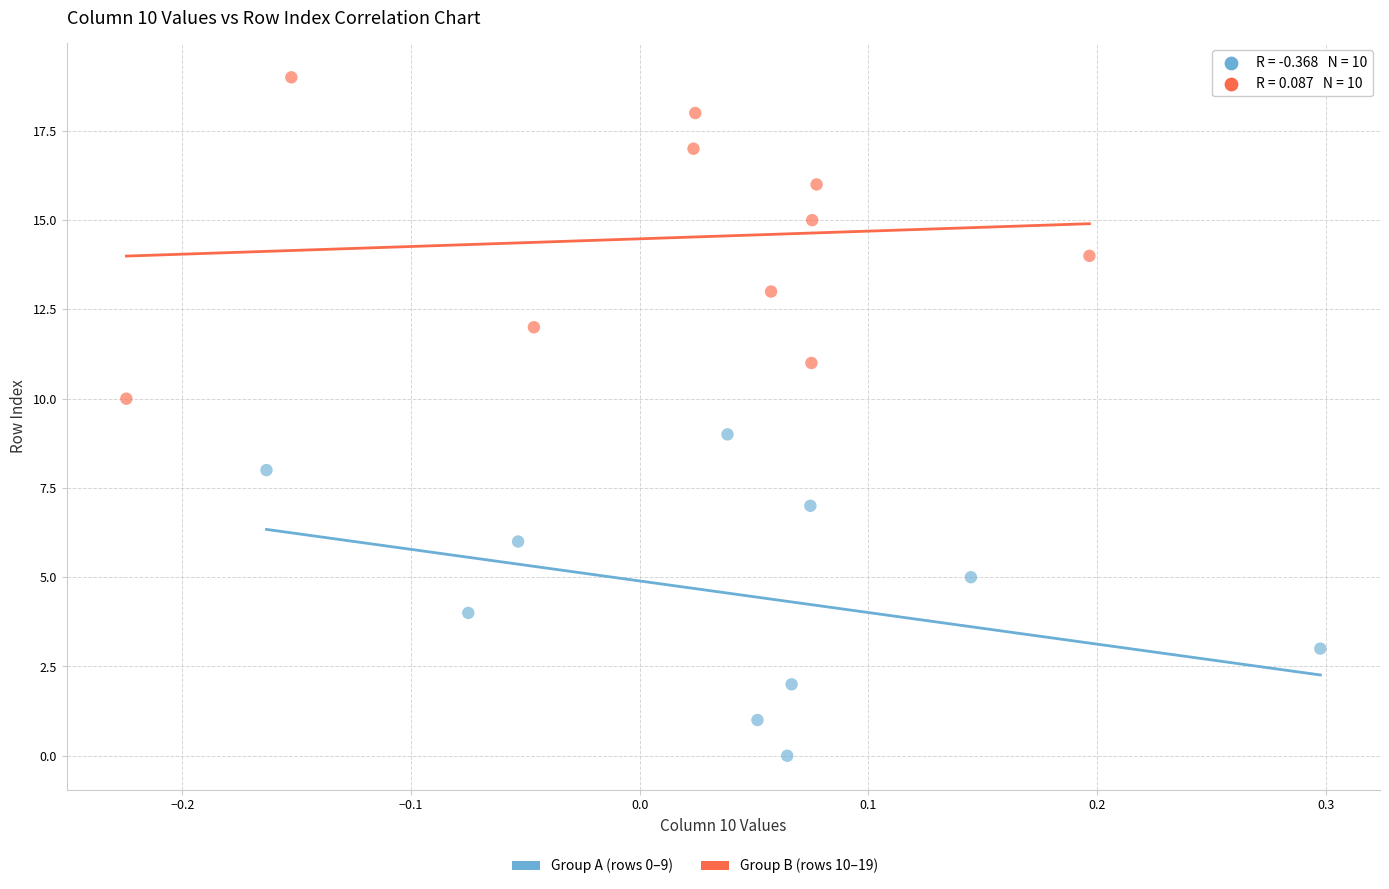

Which series reaches the maximum Y coordinate?

Group B (rows 10–19)